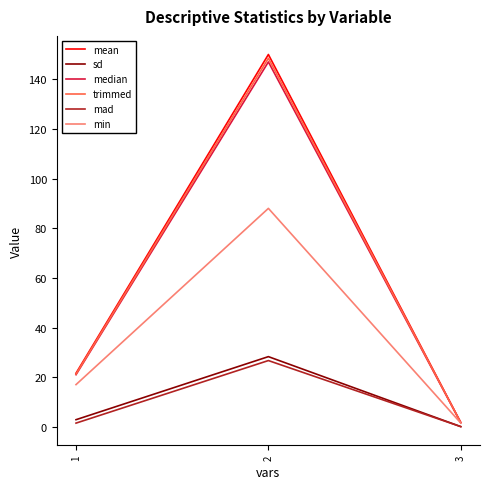

At how many categories does at least one series exceed 41?

1